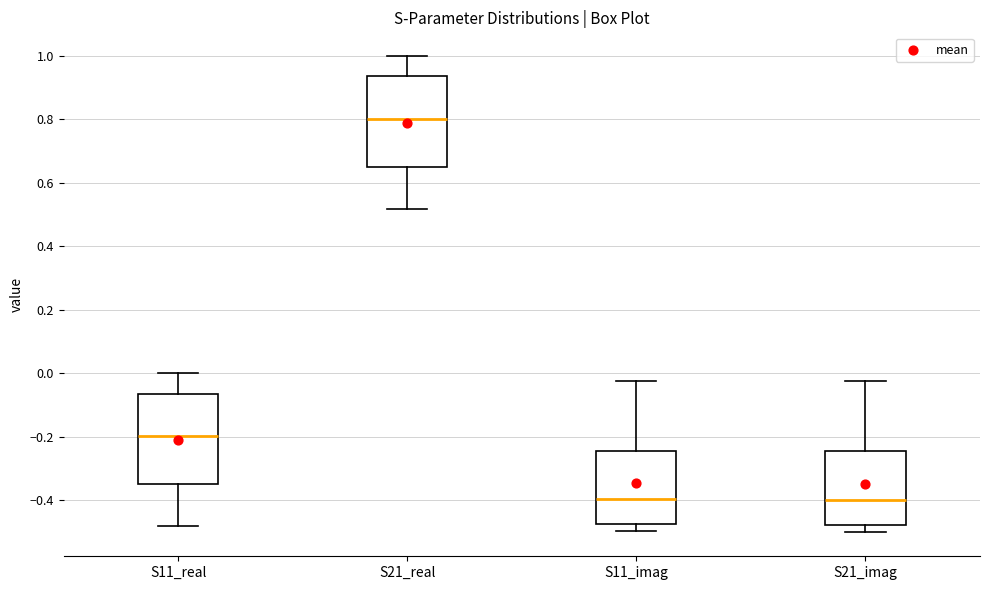

Reading left to right, transcribe this box plot: for each box, give where its median line is, the range the box spans, and where its two whiskers end, as read against the y-axis. The values are not printed on the chart, so give them approximately, as read against the axis.

S11_real: median -0.20, box -0.34 to -0.06, whiskers -0.48 to 0.00
S21_real: median 0.80, box 0.66 to 0.94, whiskers 0.52 to 1.00
S11_imag: median -0.40, box -0.48 to -0.24, whiskers -0.50 to -0.02
S21_imag: median -0.40, box -0.48 to -0.24, whiskers -0.50 to -0.02